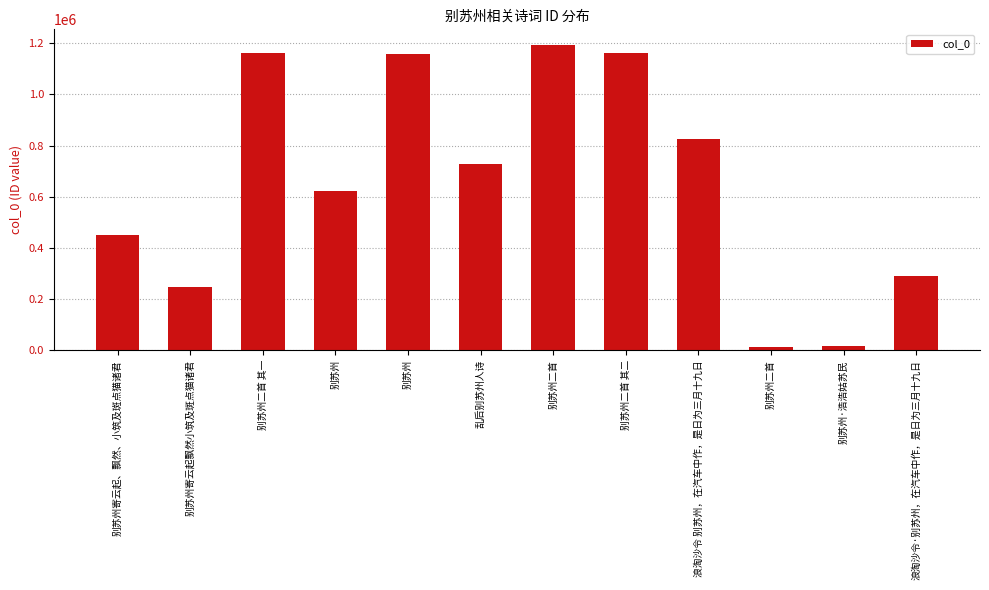

How many values are below 727038?

6